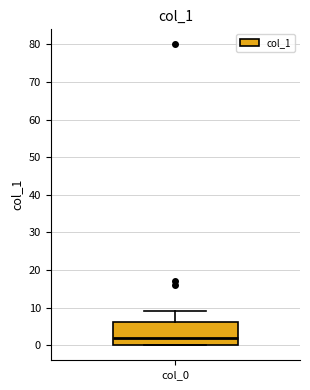

Read this box plot against the y-axis: the position of the median line, the range covered by the box, and the ends of both whiskers. The values are not printed on the chart, so give them approximately, as read against the axis.

median 2, box 0 to 6, whiskers 0 to 9